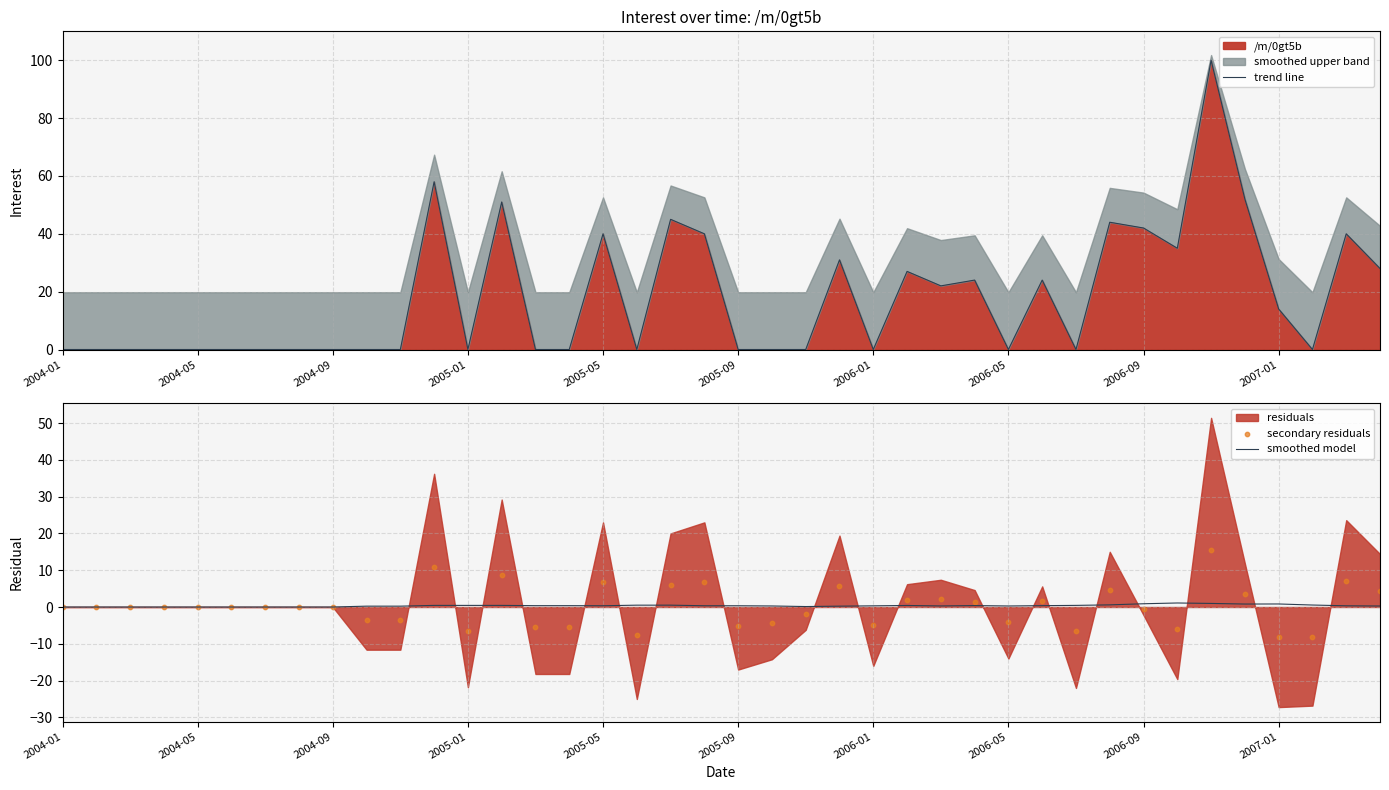

At which category is the sum across all series the highest?

34